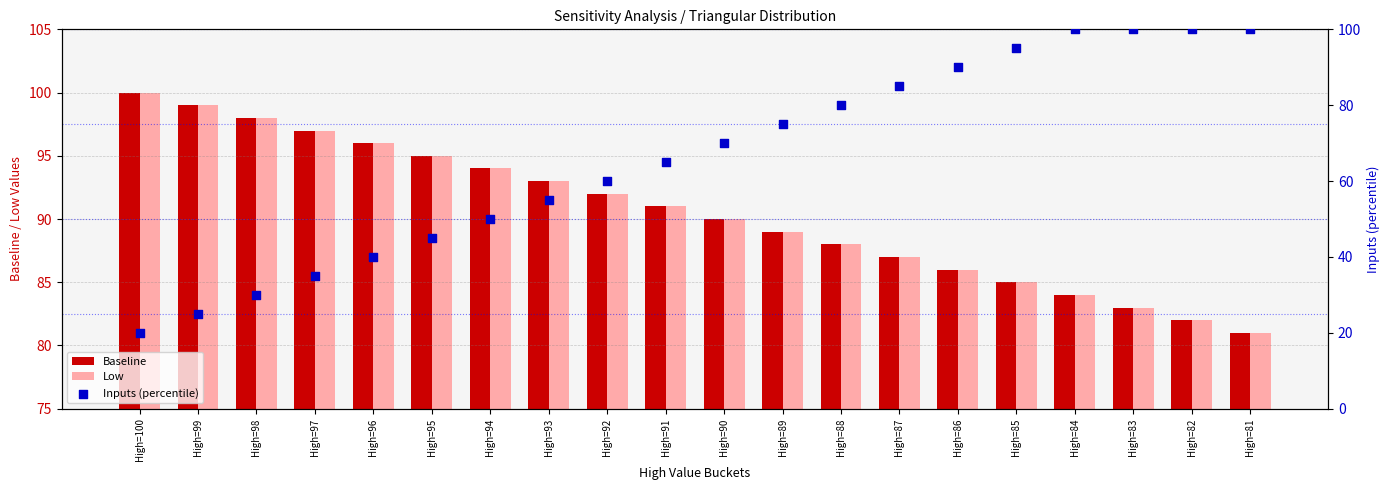

What is the total value across all series at High=91?

247